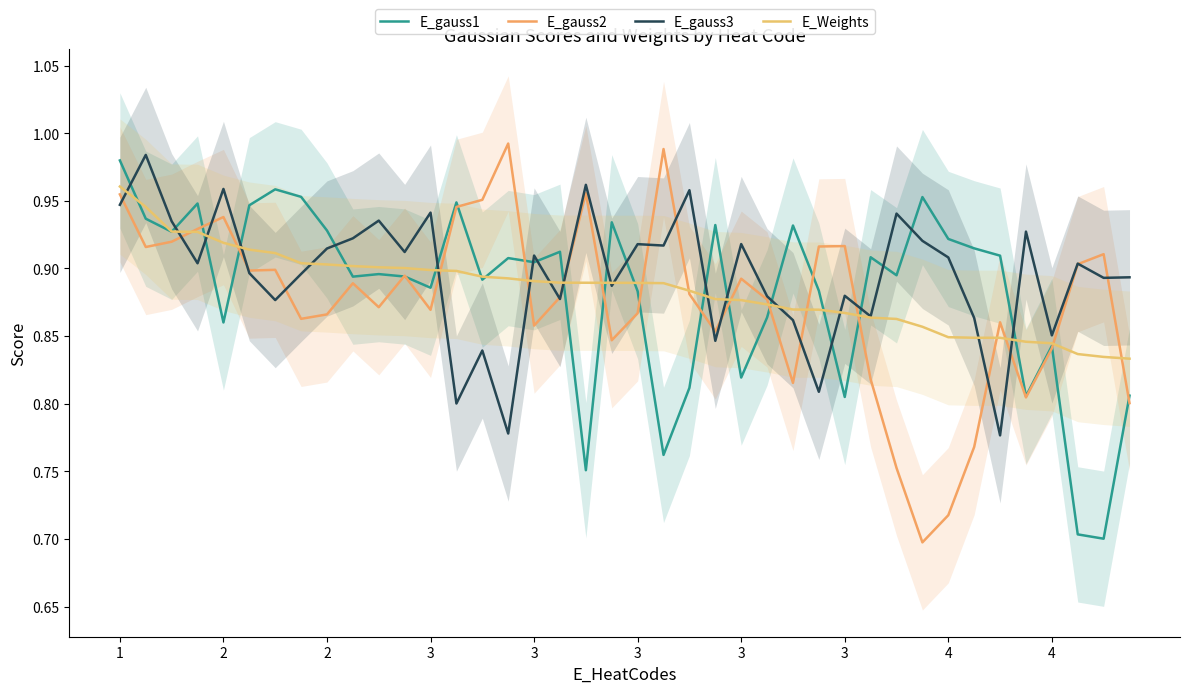

Which series has the widest spread of values?

E_gauss2